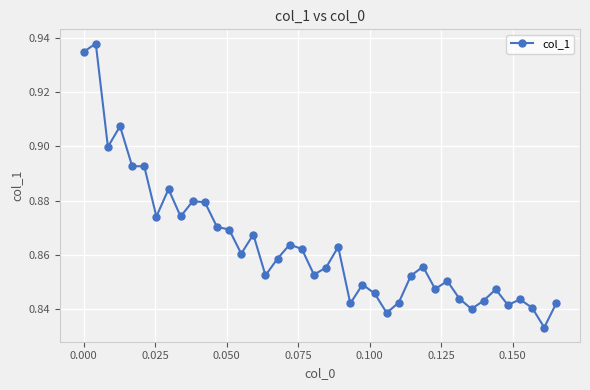

True or false: there are more than 0 points higher than both neighbors.

True